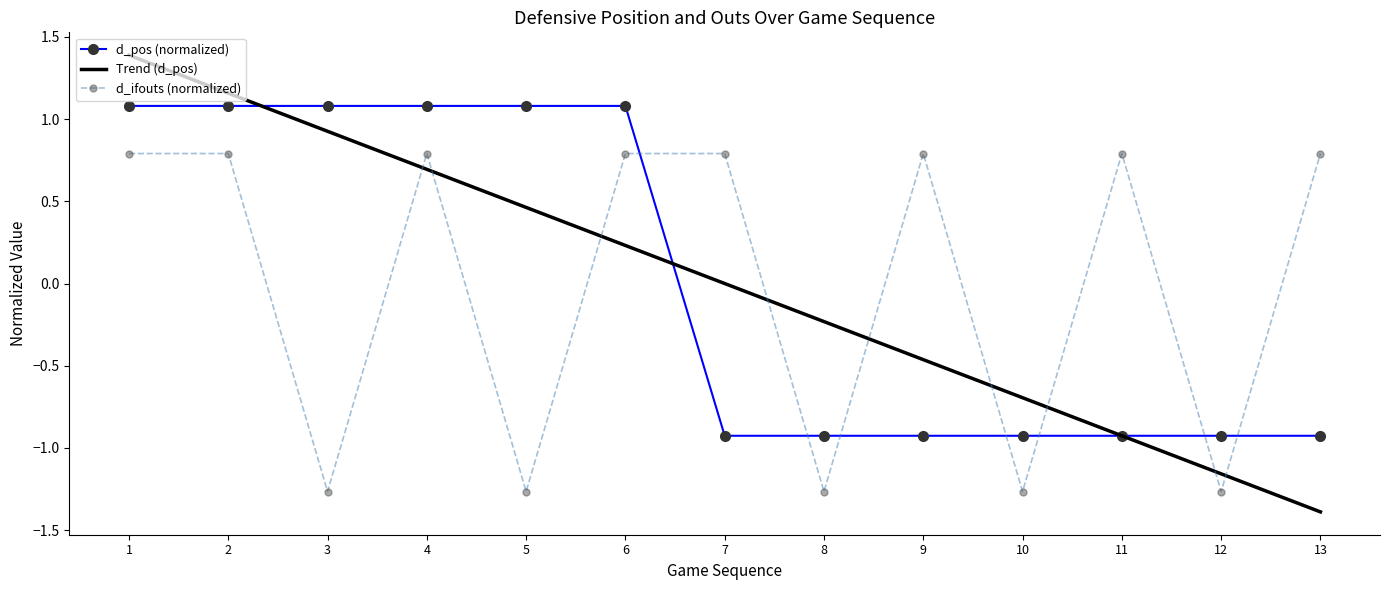

Is it true that d_ifouts (normalized) equals 1.2 at 13?

False